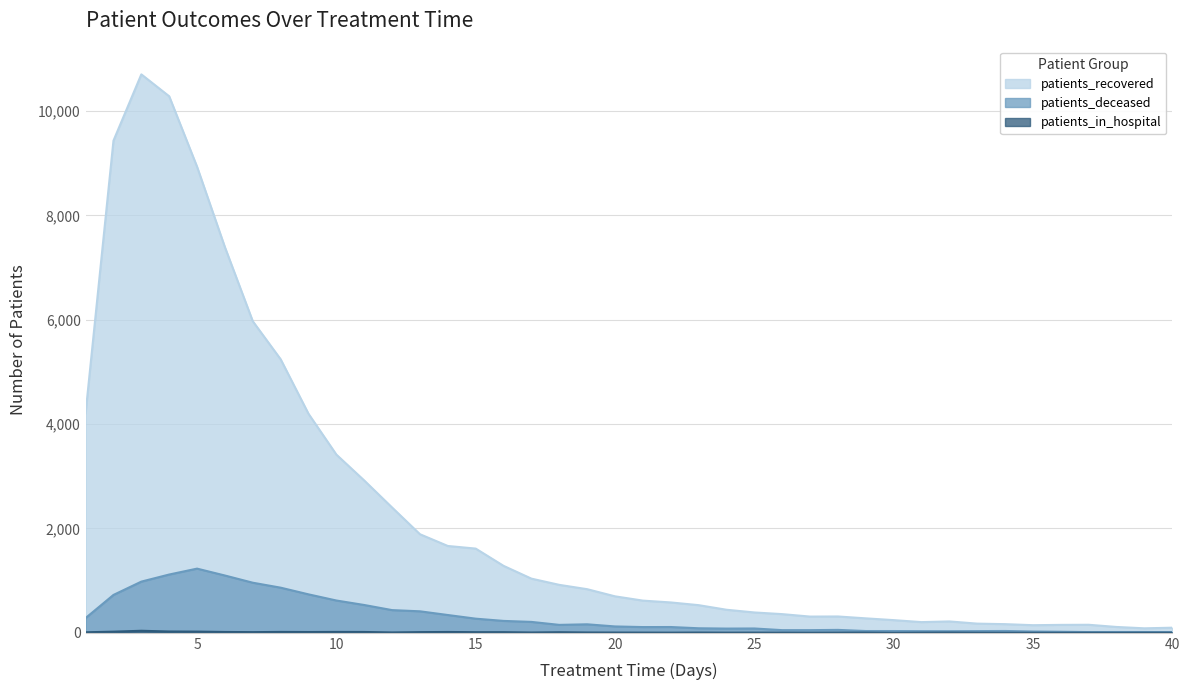

List the labels in order of patients_recovered value, largest first.

3, 4, 2, 5, 6, 7, 8, 1, 9, 10, 11, 12, 13, 14, 15, 16, 17, 18, 19, 20, 21, 22, 23, 24, 25, 26, 28, 27, 29, 30, 32, 31, 33, 34, 37, 36, 35, 38, 40, 39